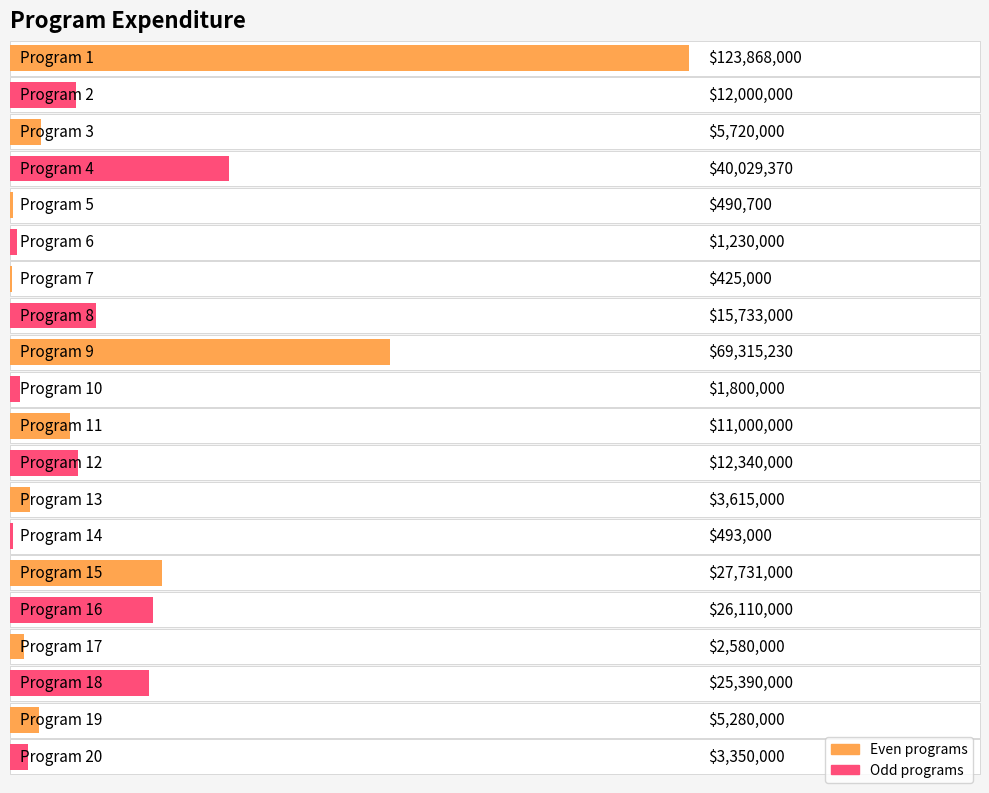

Reading left to right, what are all the values shown in this chart?

123868000	12000000	5720000	40029370	490700	1230000	425000	15733000	69315230	1800000	11000000	12340000	3615000	493000	27731000	26110000	2580000	25390000	5280000	3350000